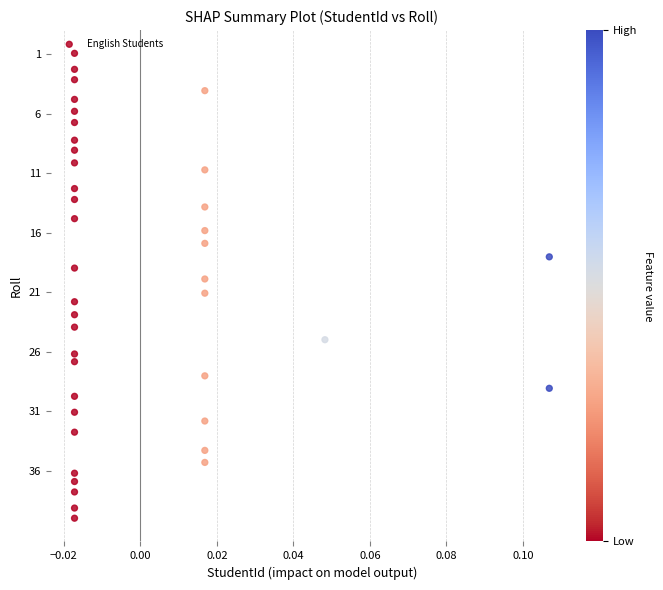

What is the range of Y values (max minus min)?

39.0